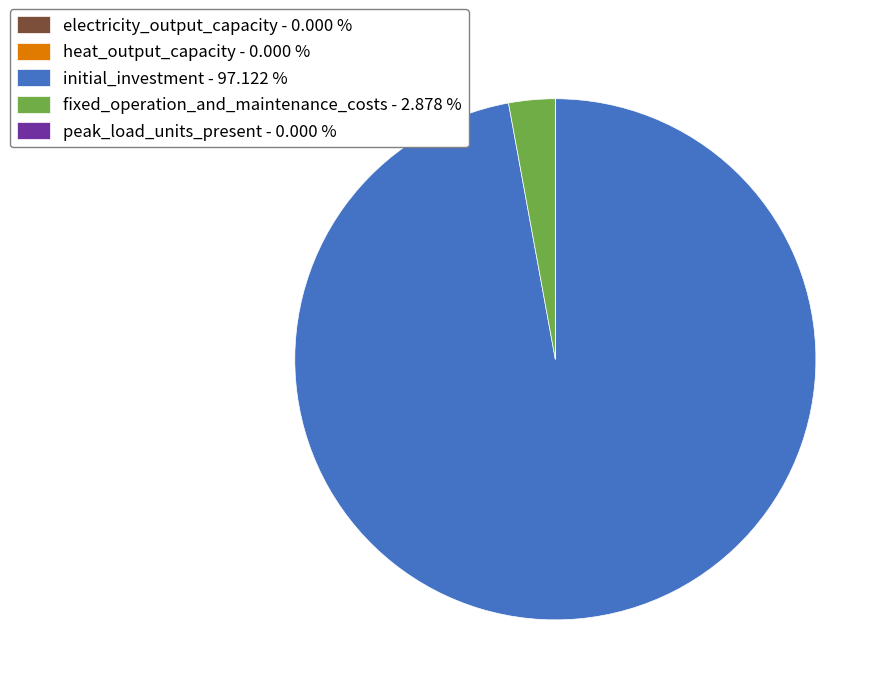

Between initial_investment - 97.122 % and fixed_operation_and_maintenance_costs - 2.878 %, which is larger?

initial_investment - 97.122 %